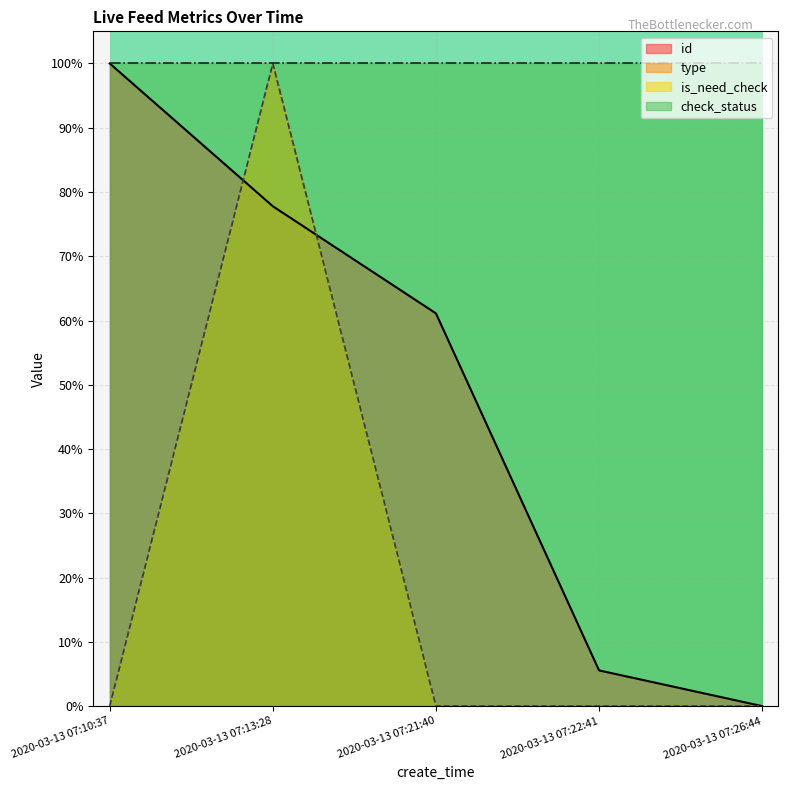

How many data points in is_need_check are above 0?

1